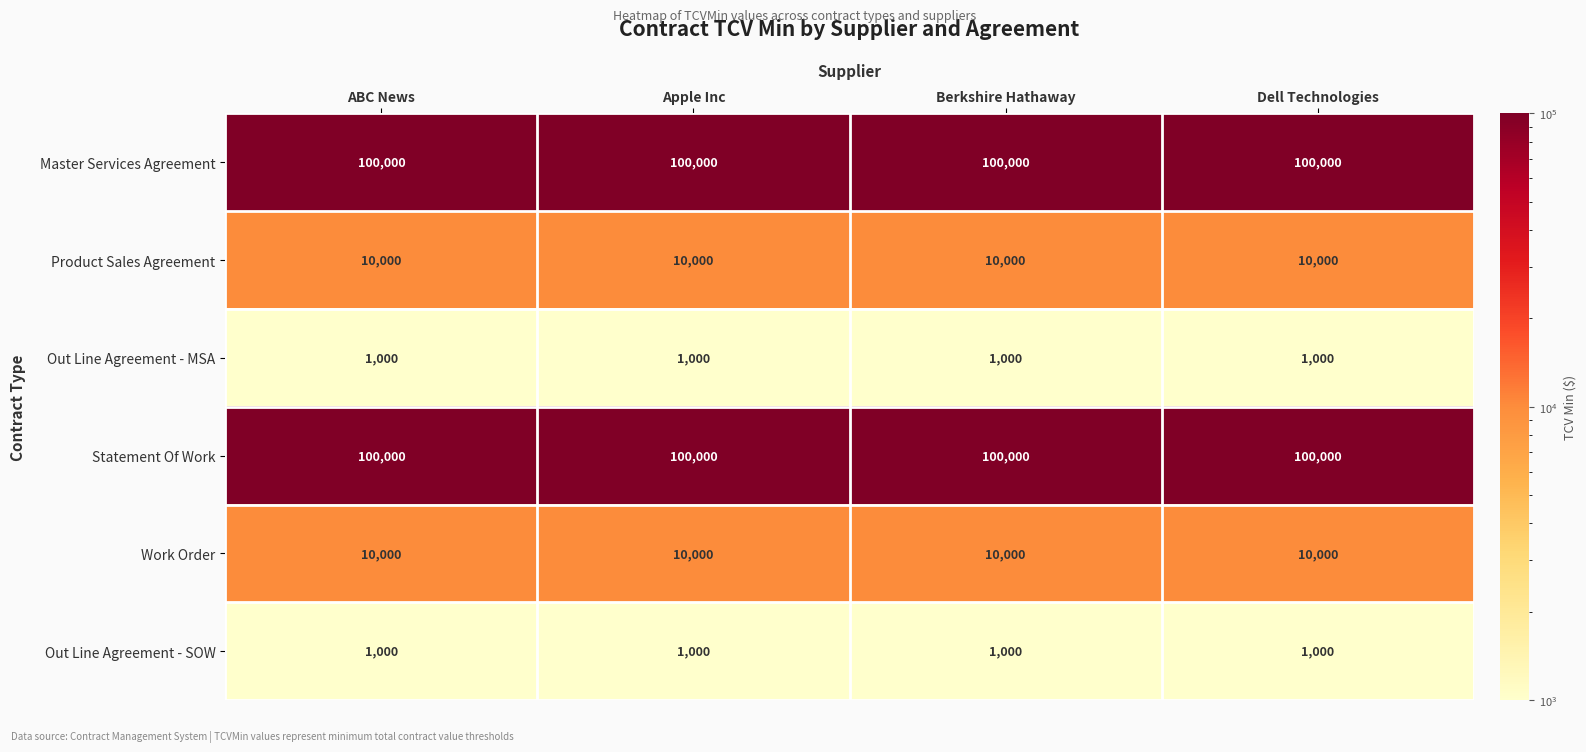

What is the average value of the Statement Of Work series?

100000